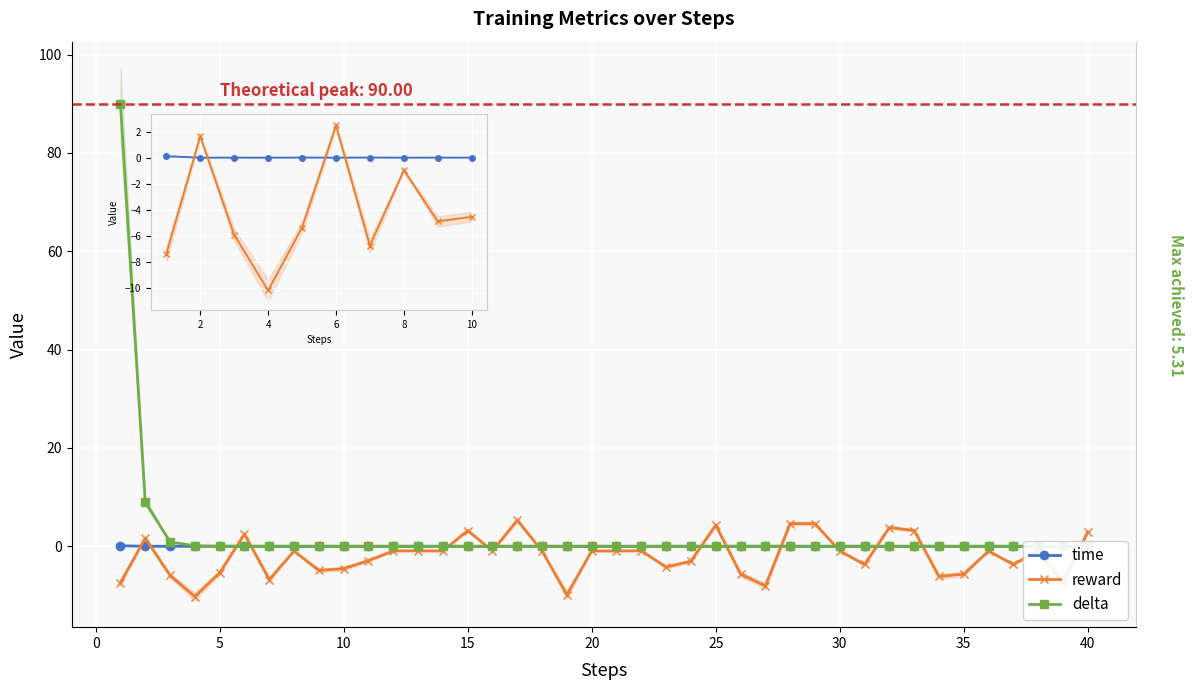

How many categories are shown in the chart?

40